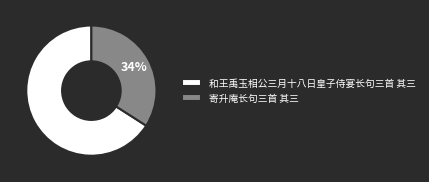

To the nearest percent, what portion does 和王禹玉相公三月十八日皇子侍宴长句三首 其三 represent?

66%